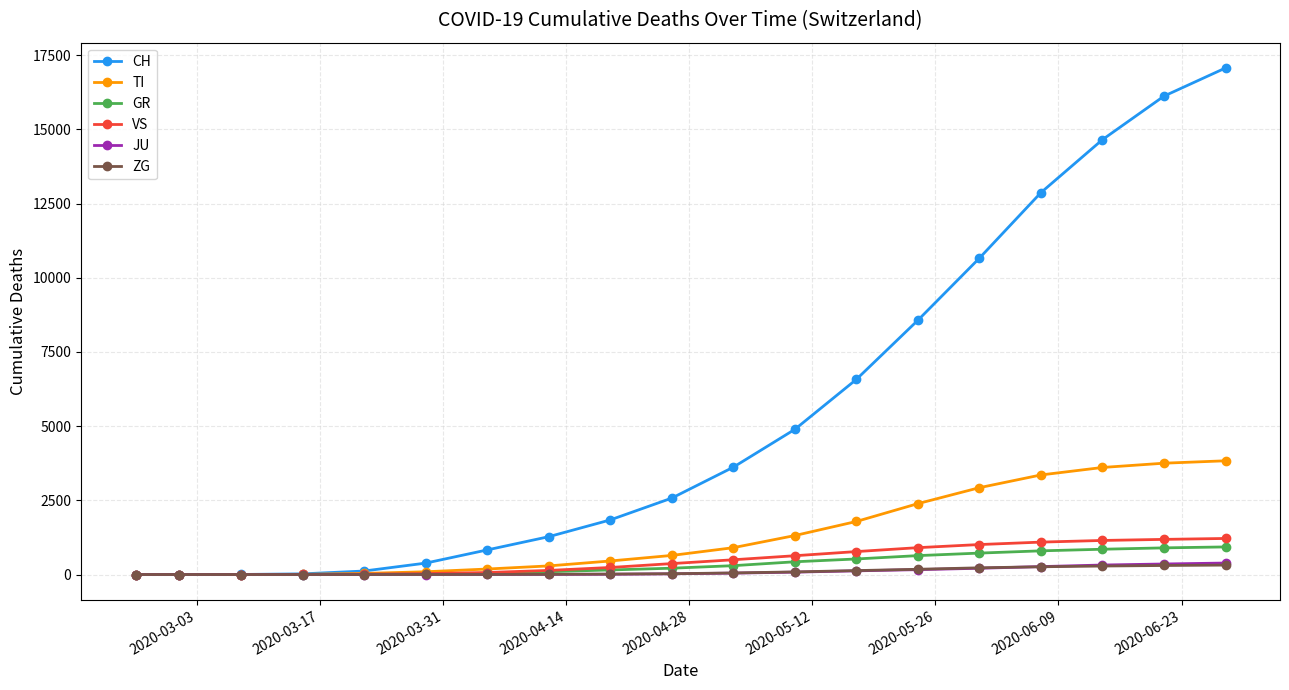

What is the greatest value displayed?

17067